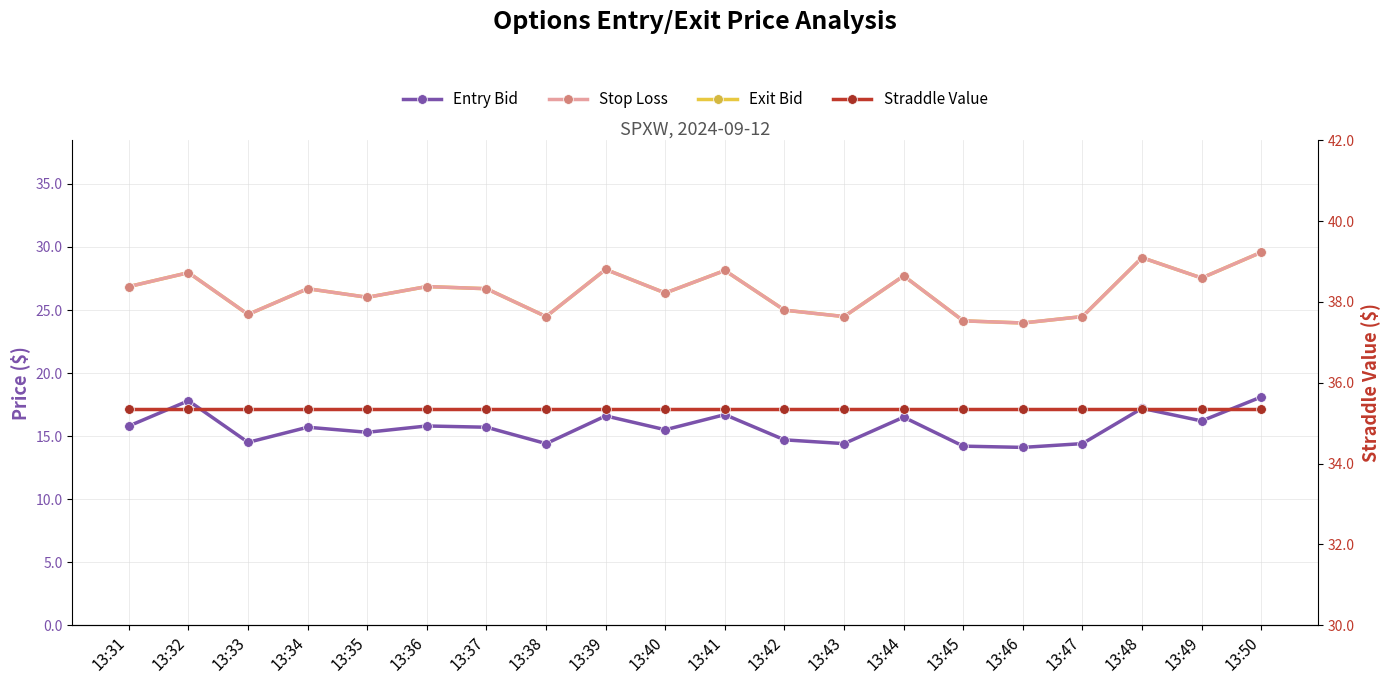

Reading left to right, extract all data points from this chart.

Entry Bid: 13:31=15.8	13:32=17.8	13:33=14.5	13:34=15.7	13:35=15.3	13:36=15.8	13:37=15.7	13:38=14.4	13:39=16.6	13:40=15.5	13:41=16.7	13:42=14.7	13:43=14.4	13:44=16.5	13:45=14.2	13:46=14.1	13:47=14.4	13:48=17.2	13:49=16.2	13:50=18.1
Stop Loss: 13:31=26.9	13:32=28.0	13:33=24.6	13:34=26.7	13:35=26.0	13:36=26.9	13:37=26.7	13:38=24.5	13:39=28.2	13:40=26.4	13:41=28.1	13:42=25.0	13:43=24.5	13:44=27.7	13:45=24.1	13:46=24.0	13:47=24.5	13:48=29.2	13:49=27.5	13:50=29.6
Exit Bid: 13:31=26.9	13:32=28.0	13:33=24.6	13:34=26.7	13:35=26.0	13:36=26.9	13:37=26.7	13:38=24.5	13:39=28.2	13:40=26.4	13:41=28.1	13:42=25.0	13:43=24.5	13:44=27.7	13:45=24.1	13:46=24.0	13:47=24.5	13:48=29.2	13:49=27.5	13:50=29.6
Straddle Value: 13:31=35.4	13:32=35.4	13:33=35.4	13:34=35.4	13:35=35.4	13:36=35.4	13:37=35.4	13:38=35.4	13:39=35.4	13:40=35.4	13:41=35.4	13:42=35.4	13:43=35.4	13:44=35.4	13:45=35.4	13:46=35.4	13:47=35.4	13:48=35.4	13:49=35.4	13:50=35.4